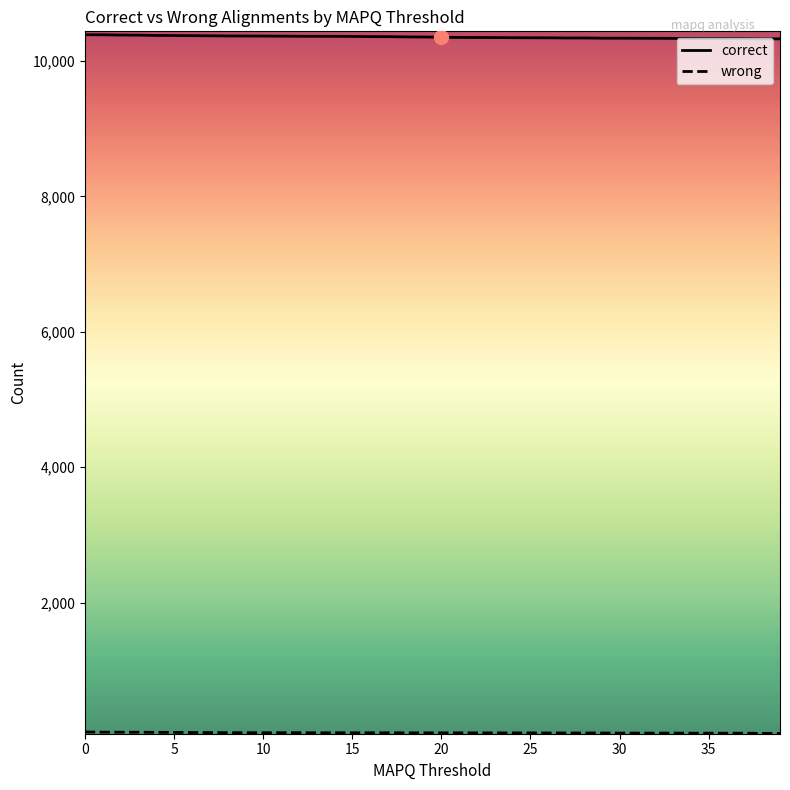

What is the highest value of the correct series?

10390